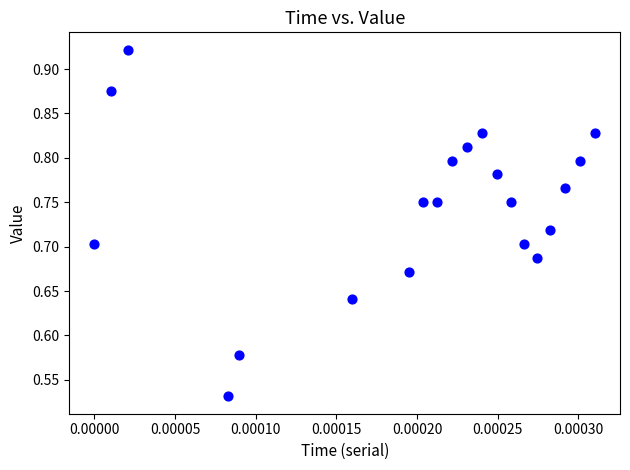

What is the range of Y values (max minus min)?

0.4